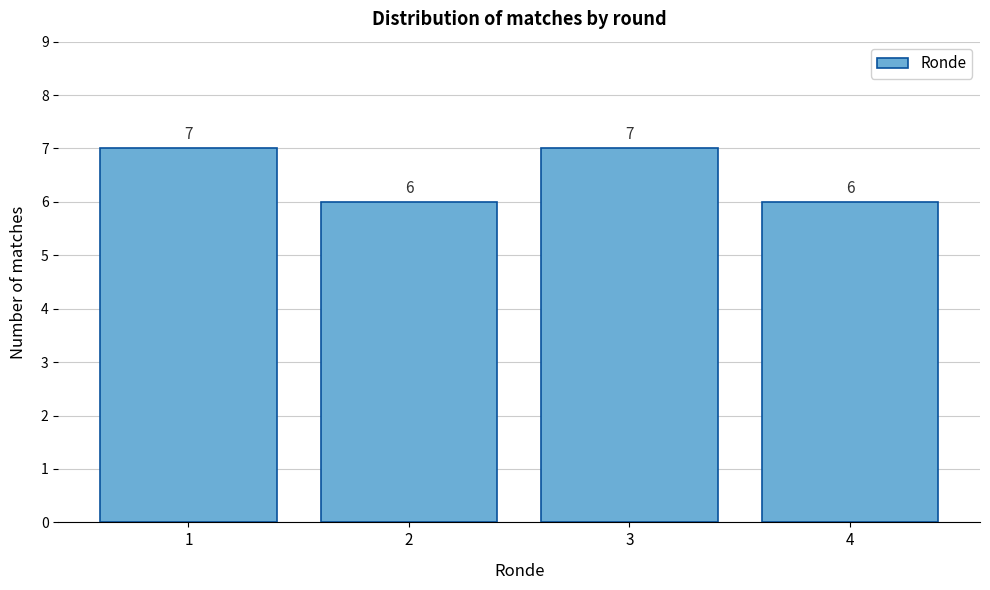

Reading left to right, what are all the values shown in this chart?

1=7	2=6	3=7	4=6